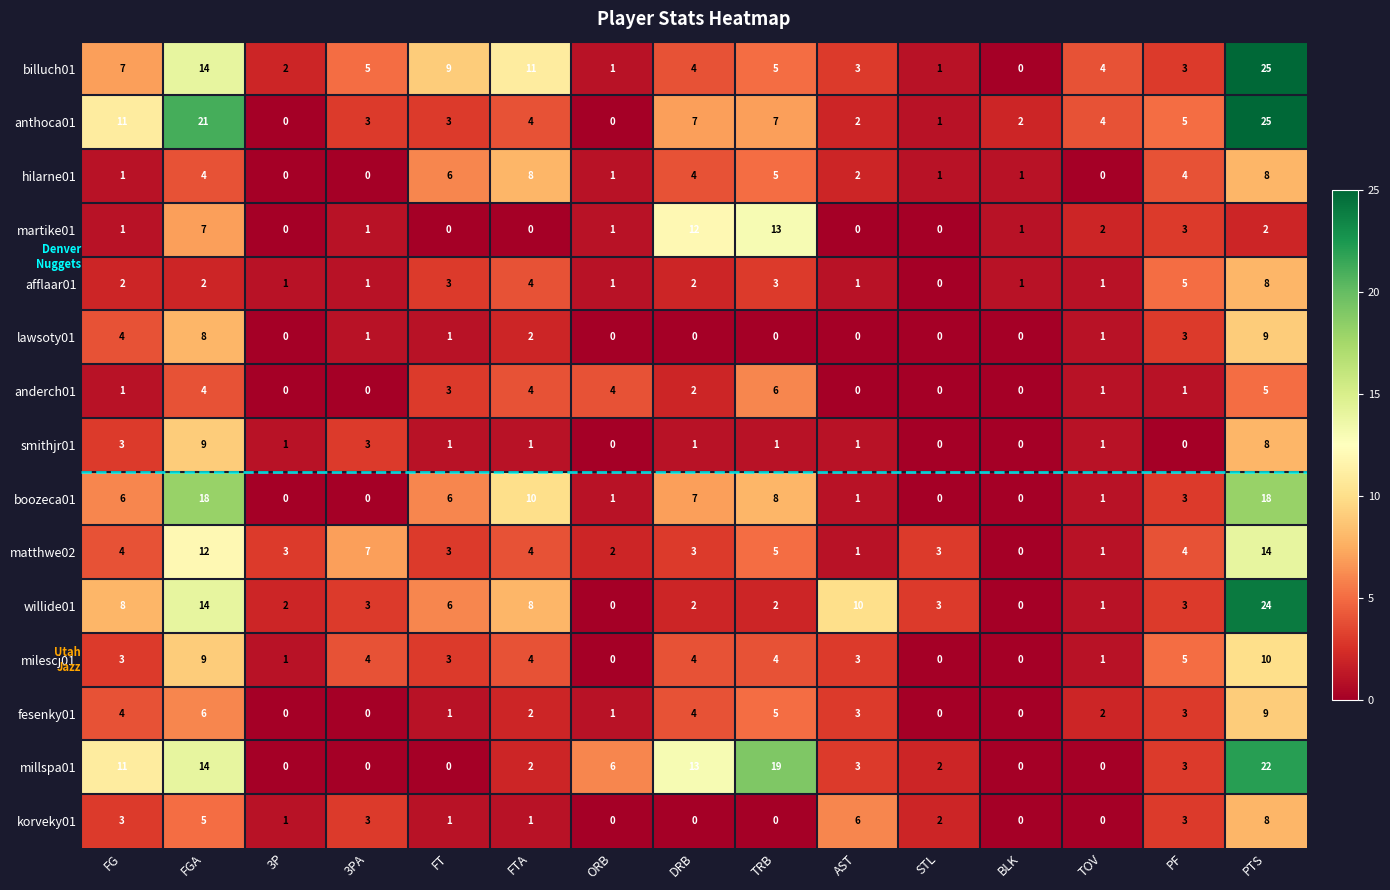

What is the total value across all series at DRB?

65